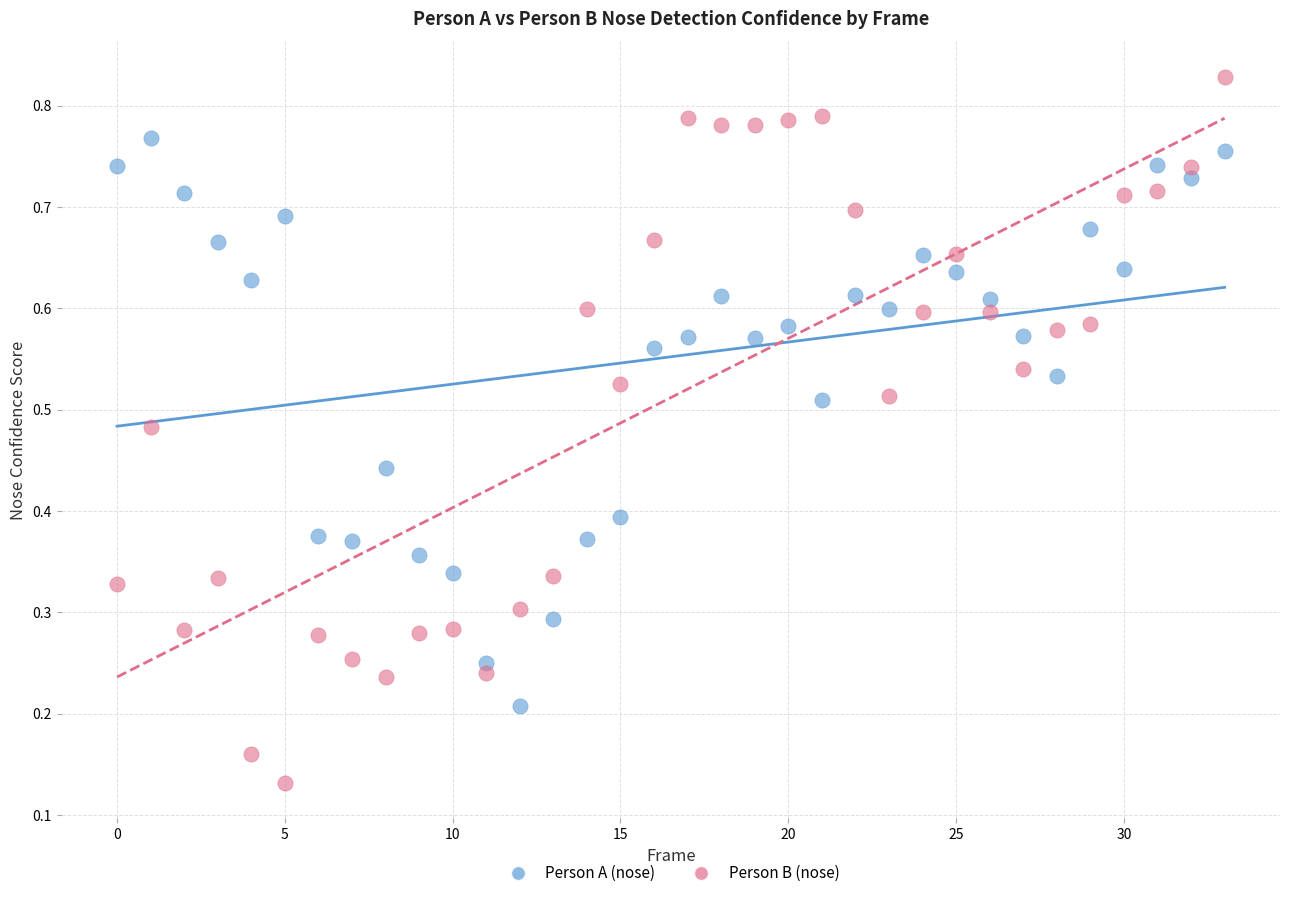

Which series contains the highest Y value?

Person B (nose)